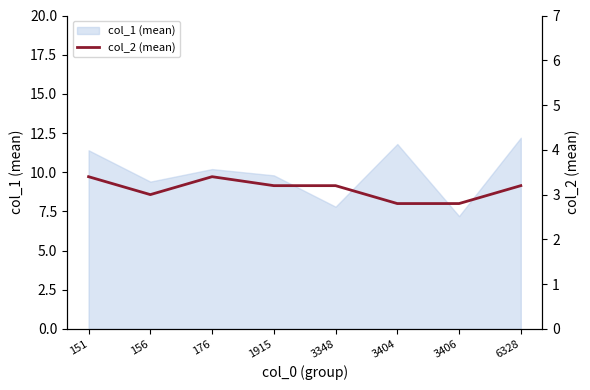

Count the number of values greater than 3.

5